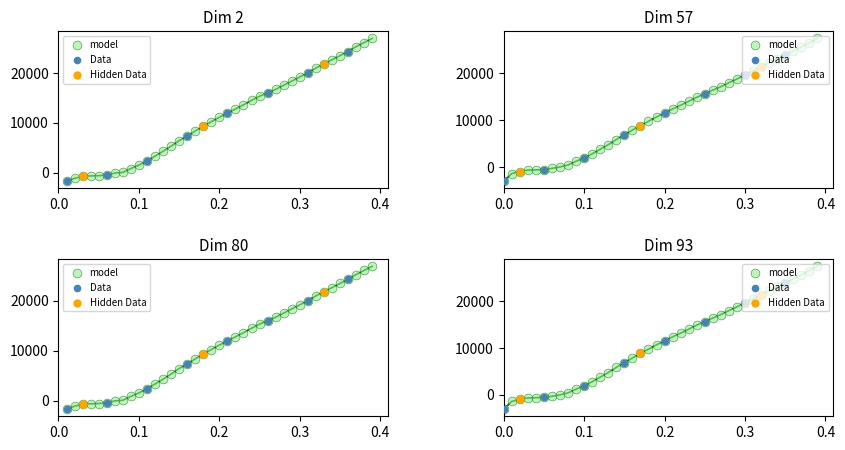

Which has a higher value, 0.32 or 0.14?

0.32